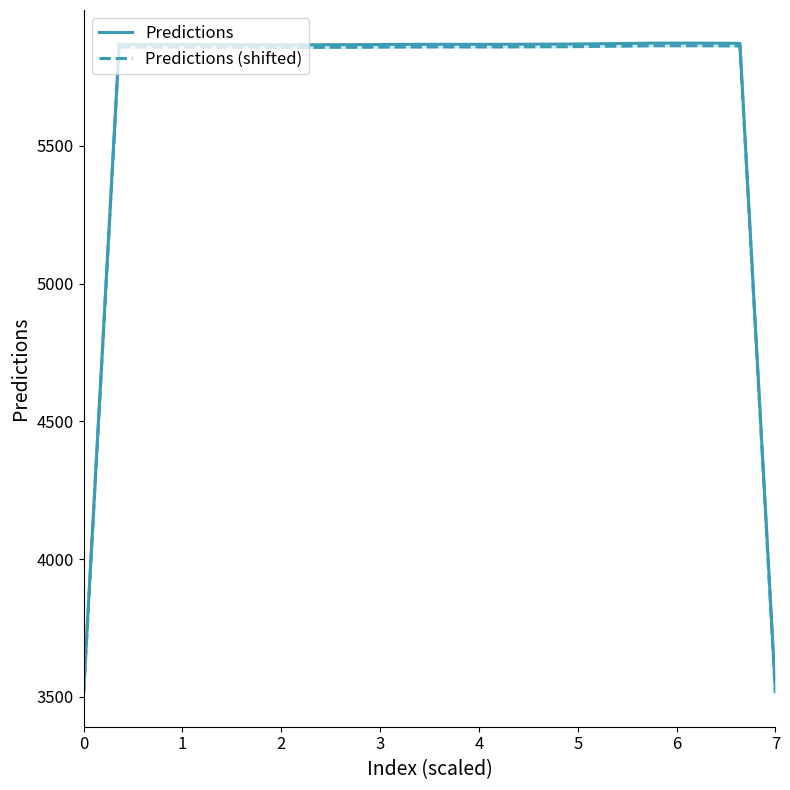

True or false: Predictions (shifted) and Predictions intersect in this chart.

False